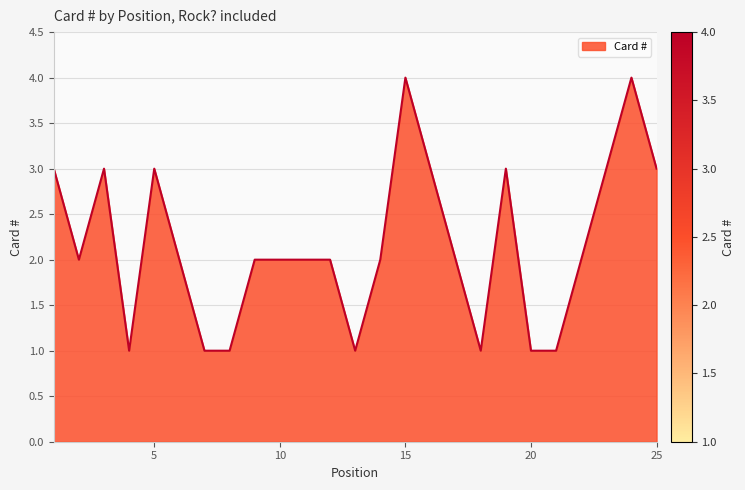

What is the difference between the maximum and minimum values?

3